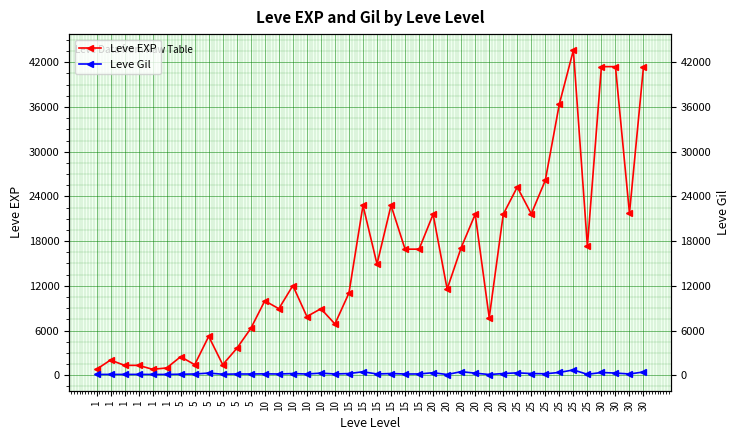

True or false: Leve EXP and Leve Gil intersect in this chart.

False